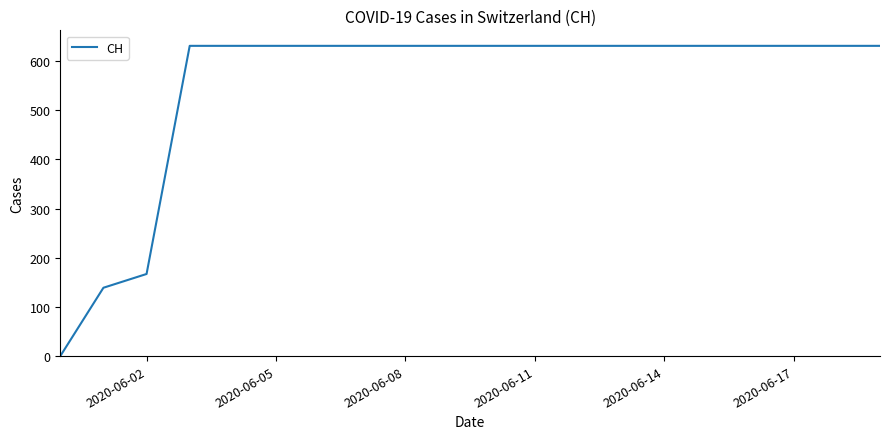

Does the chart have visible grid lines?

No